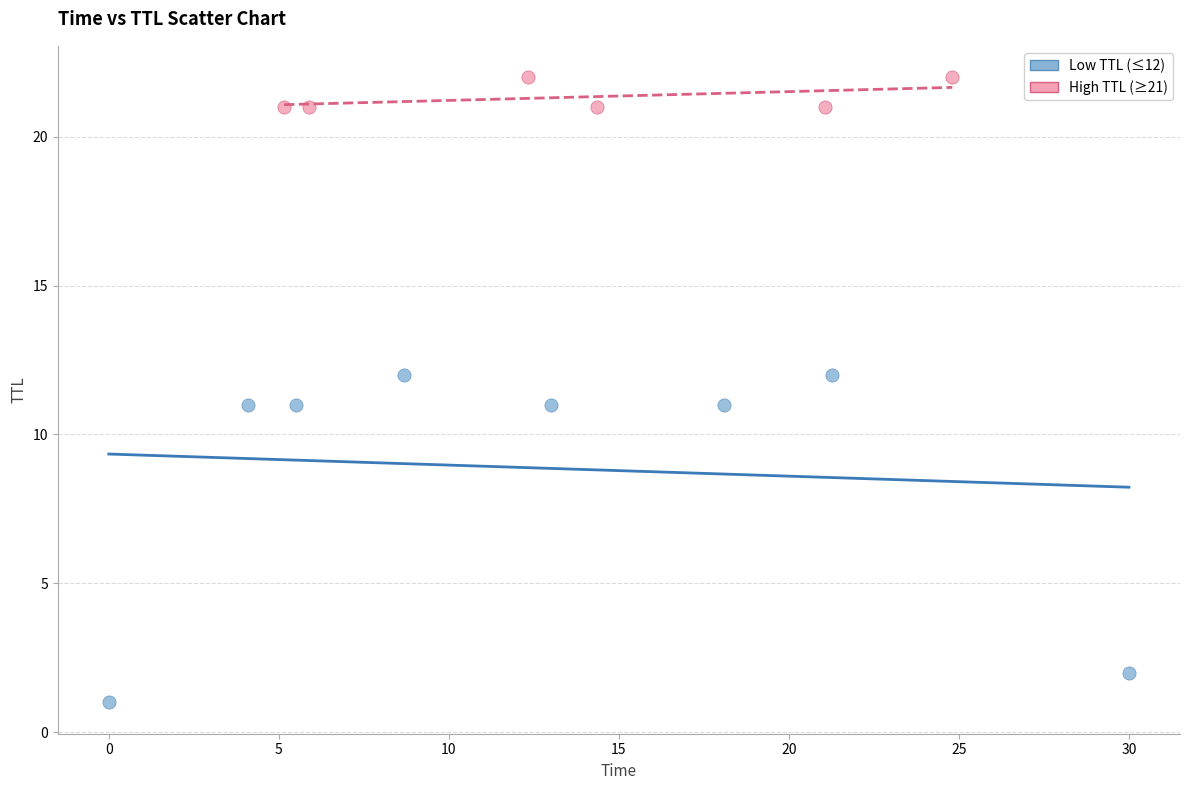

Which series reaches the minimum Y coordinate?

Low TTL (≤12)